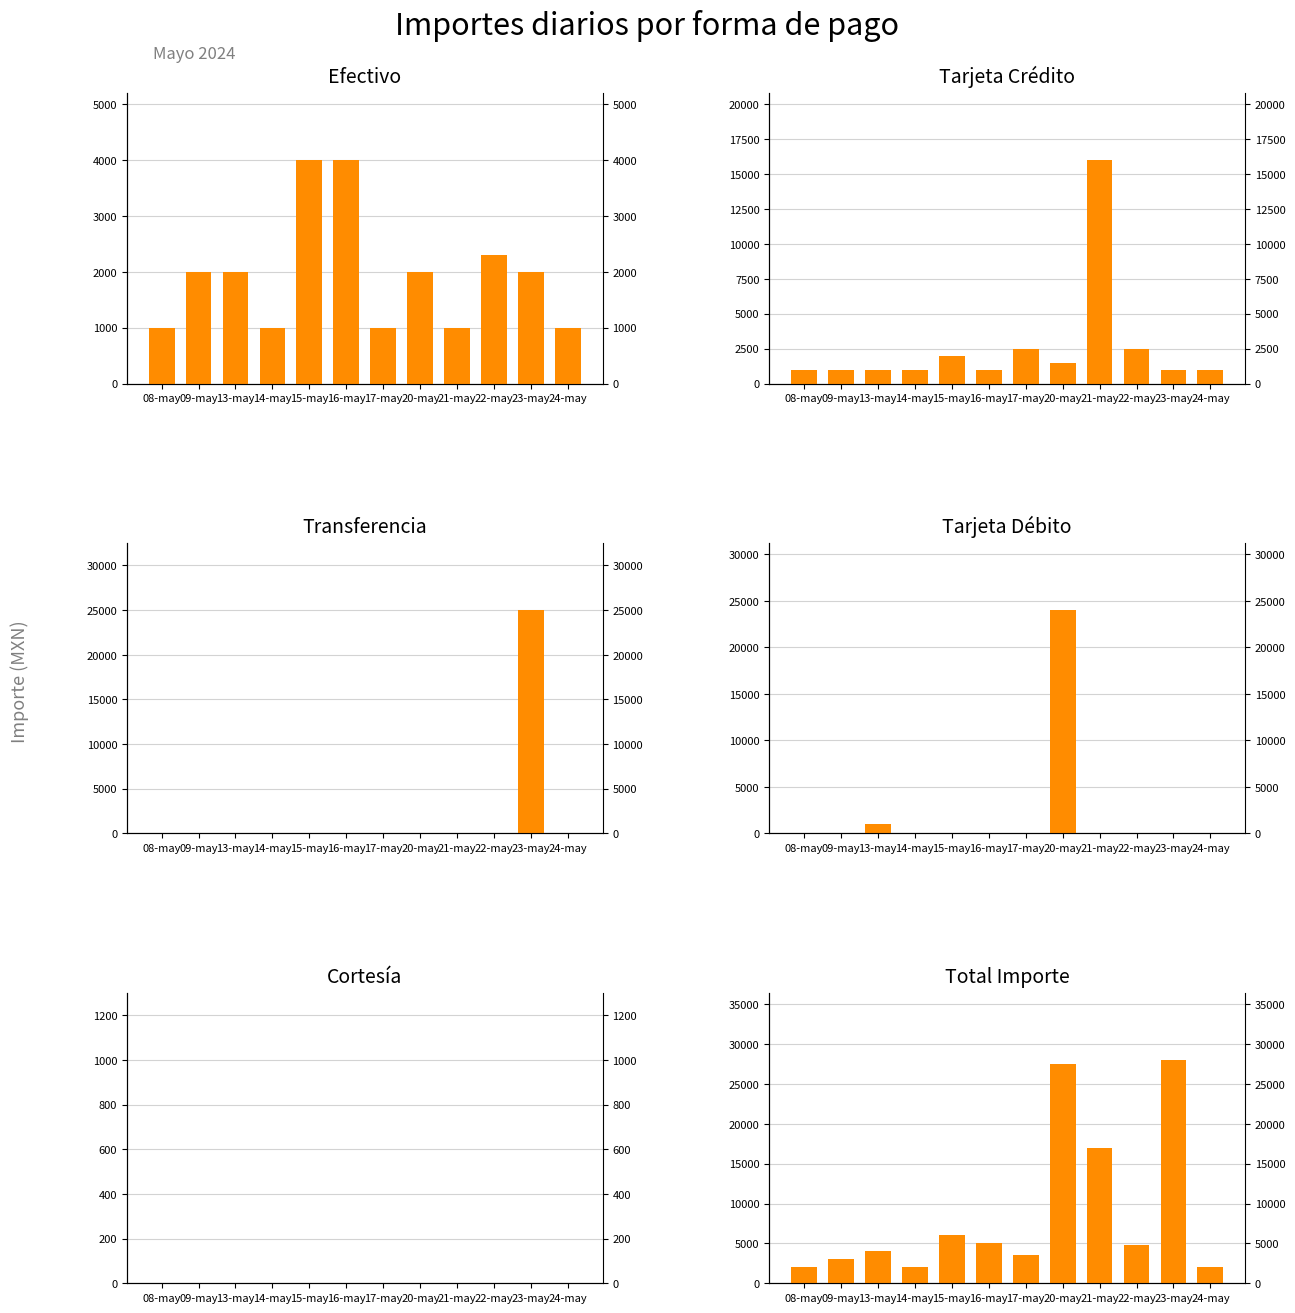

What is the label of the 10th bar from the right?

13-may